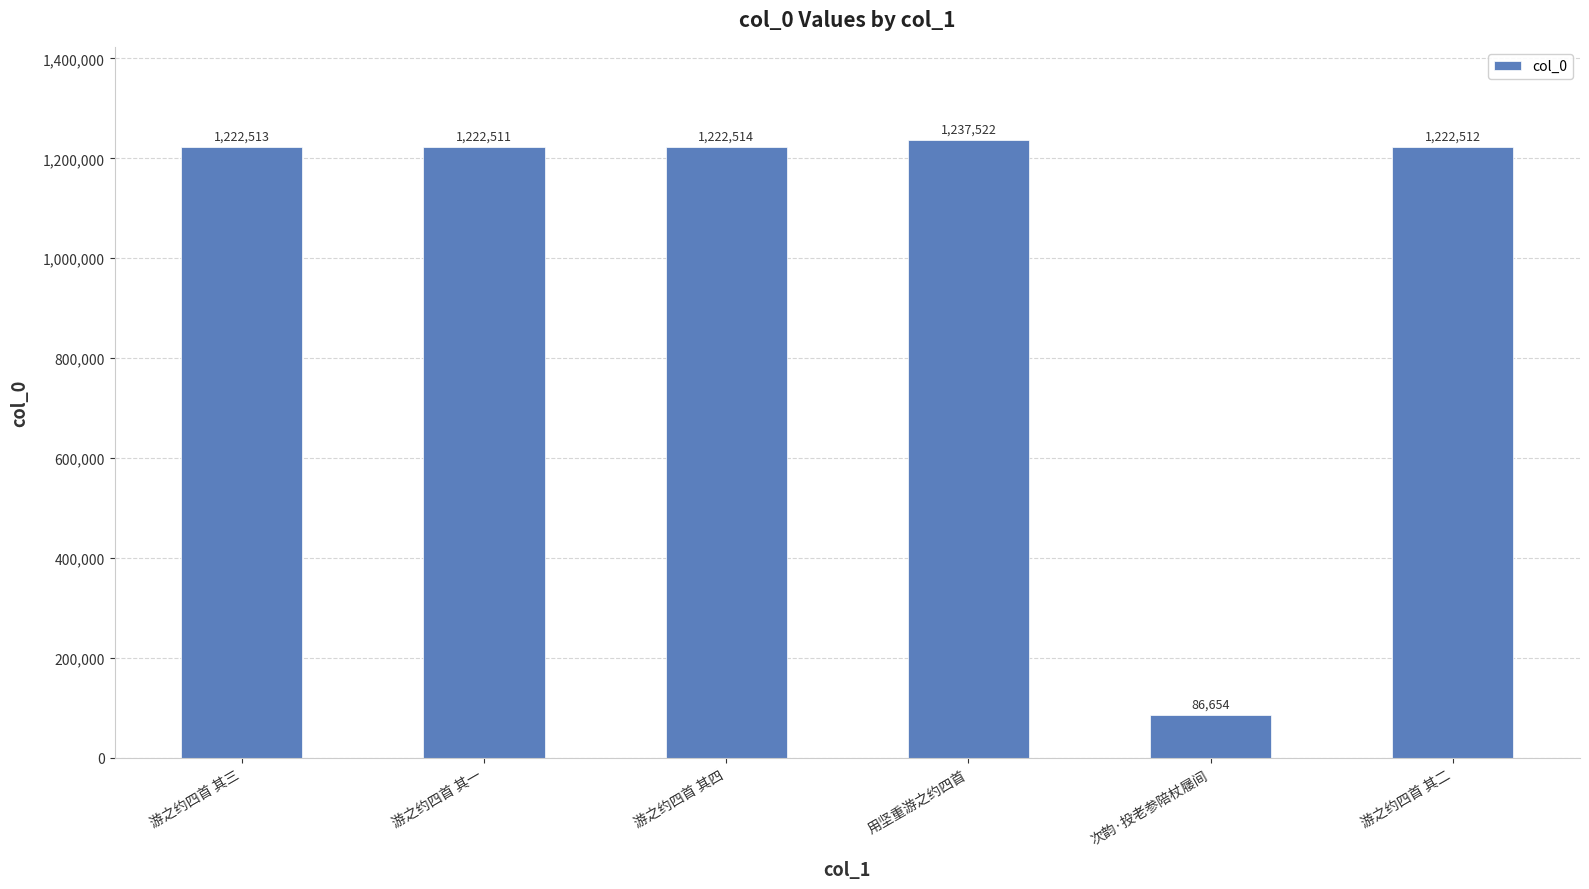

At which label is the value closest to 662088?

游之约四首 其一